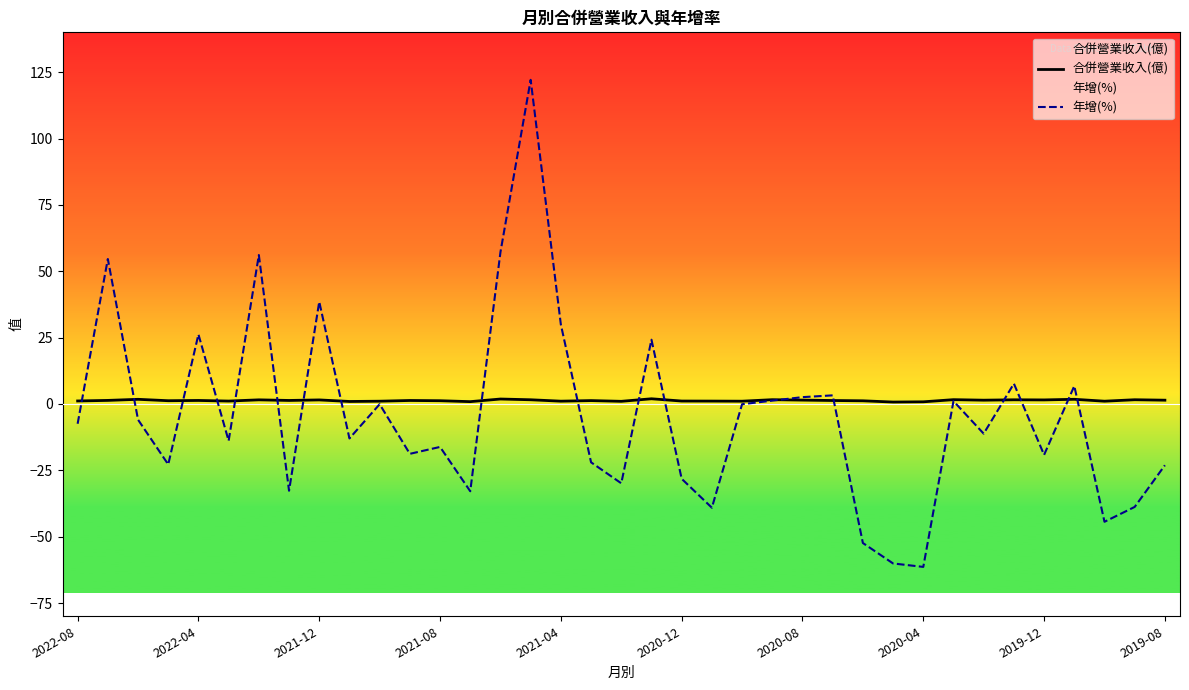

What is the maximum value shown in the chart?

122.1